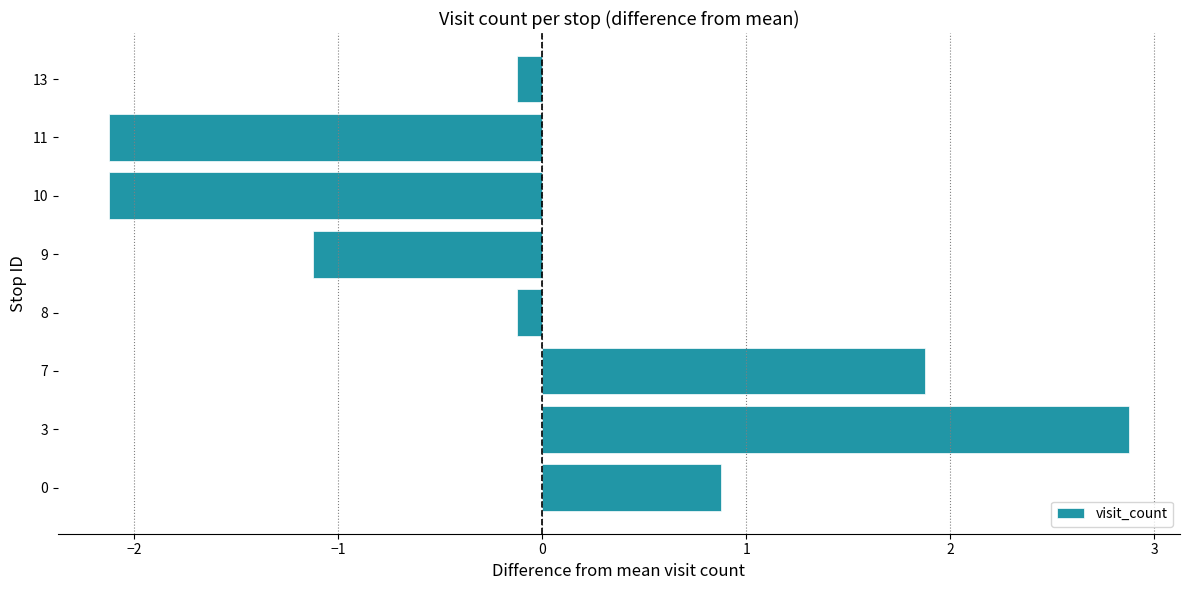

True or false: the data shows -2.0 at 9.

False